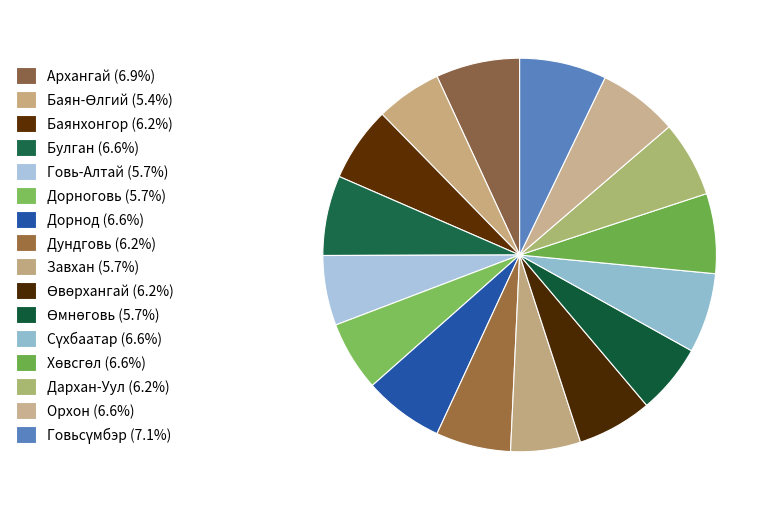

Count the number of slices in the pie.

16